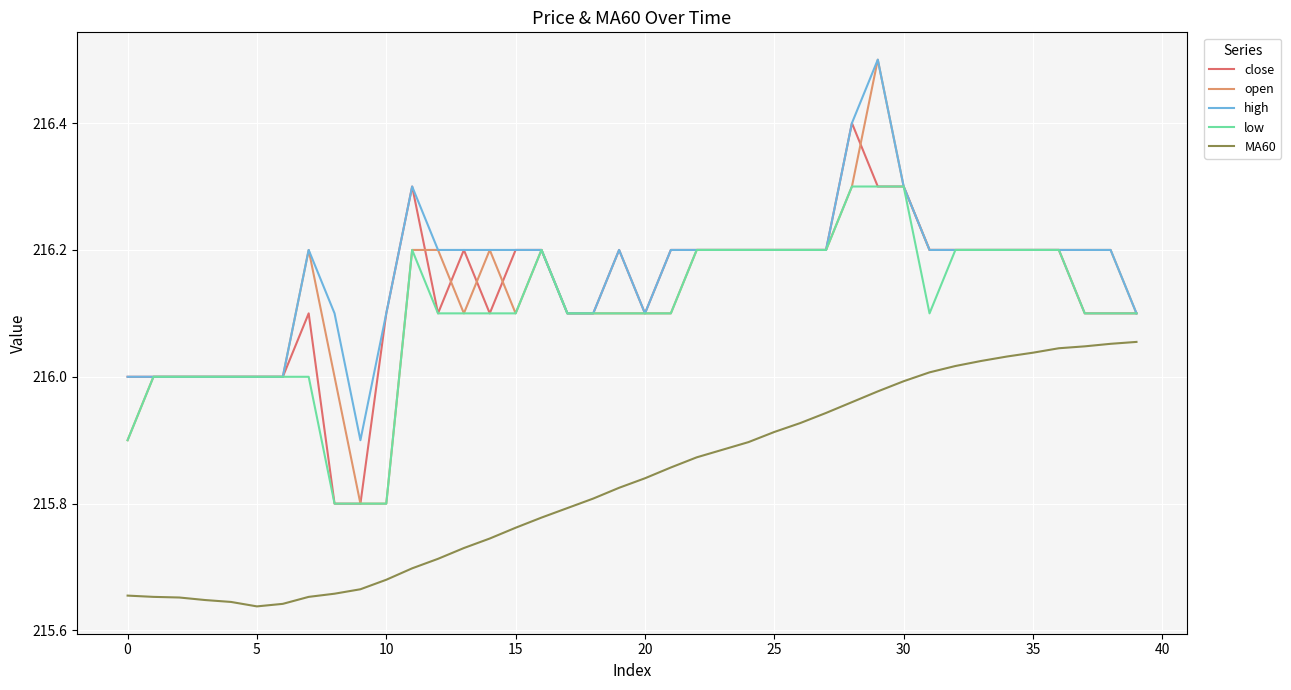

Which series has the largest range (max minus min)?

open